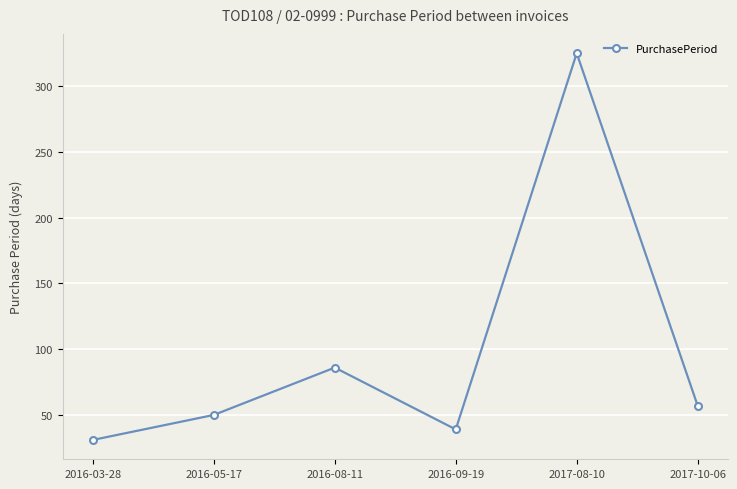

What is the change in value from 2016-03-28 to 2016-08-11?

+55